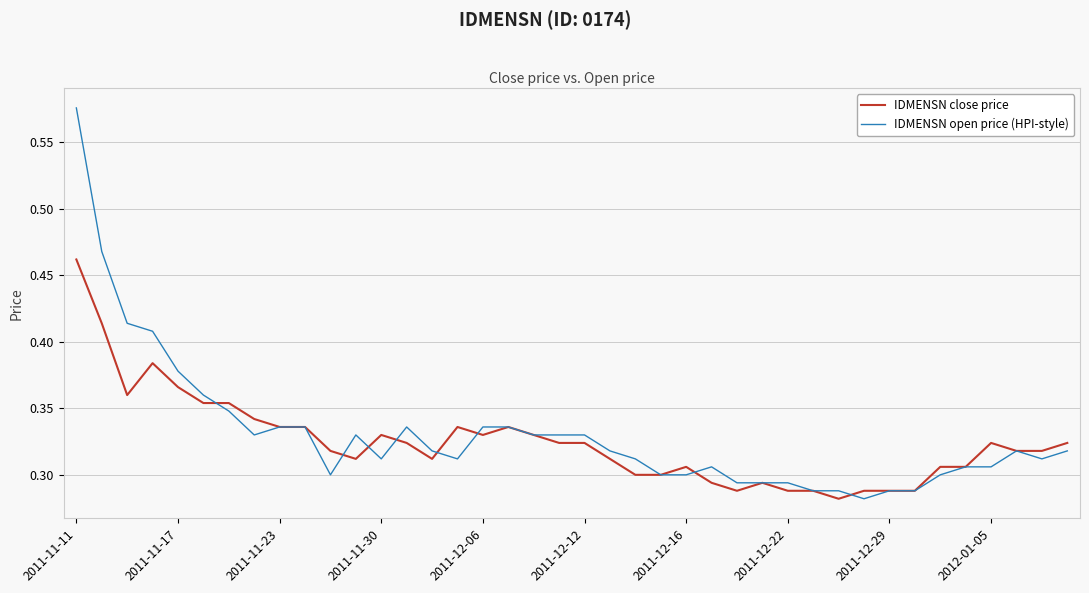

Rank the series by their maximum value, from lowest to highest.

IDMENSN close price, IDMENSN open price (HPI-style)